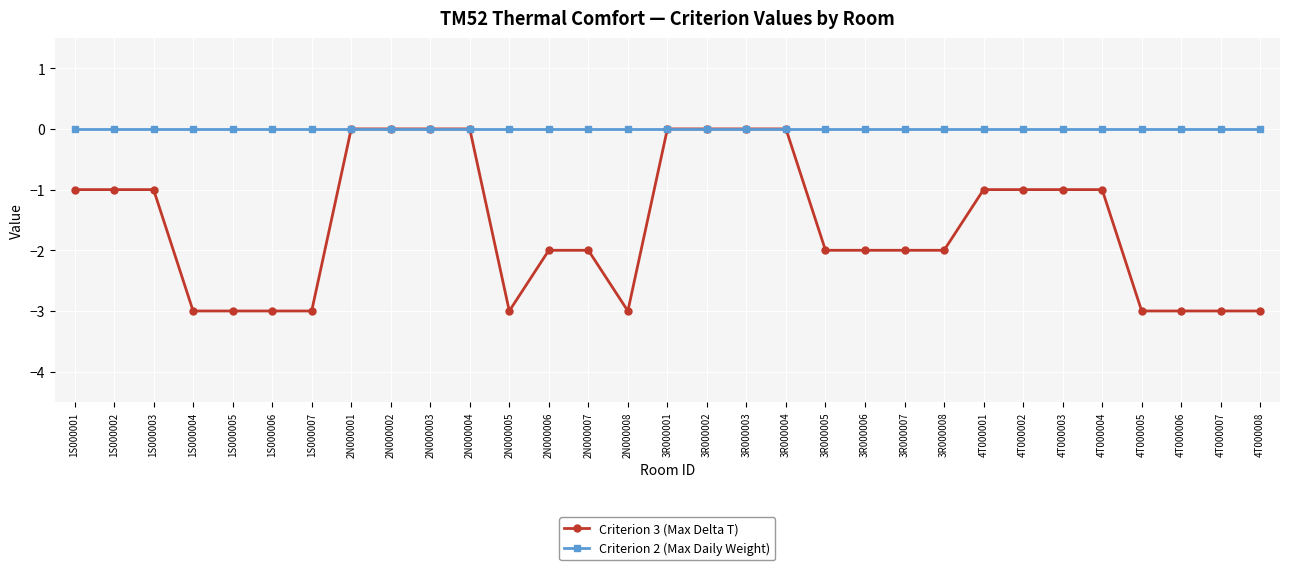

Is it true that Criterion 2 (Max Daily Weight) equals 0 at 3R000005?

True